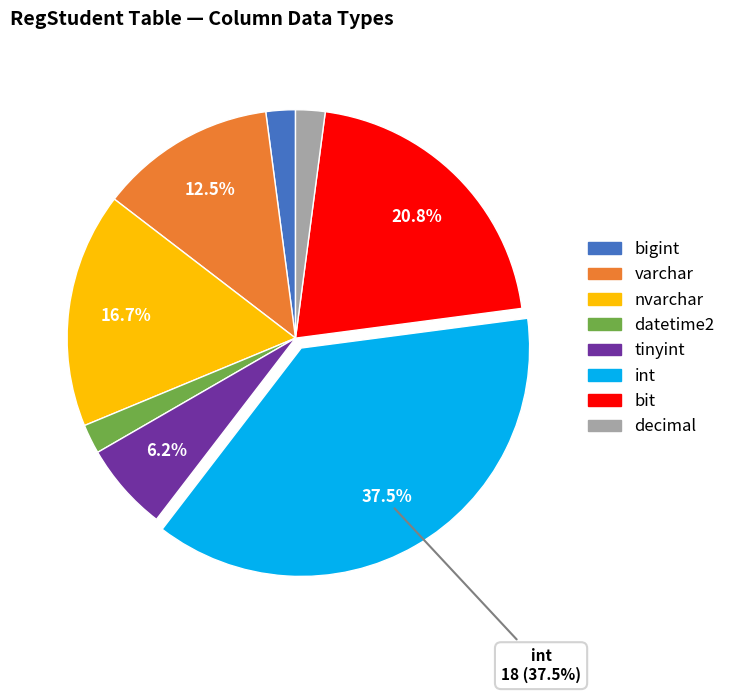

The bigint slice represents 12% of the pie. True or false?

False